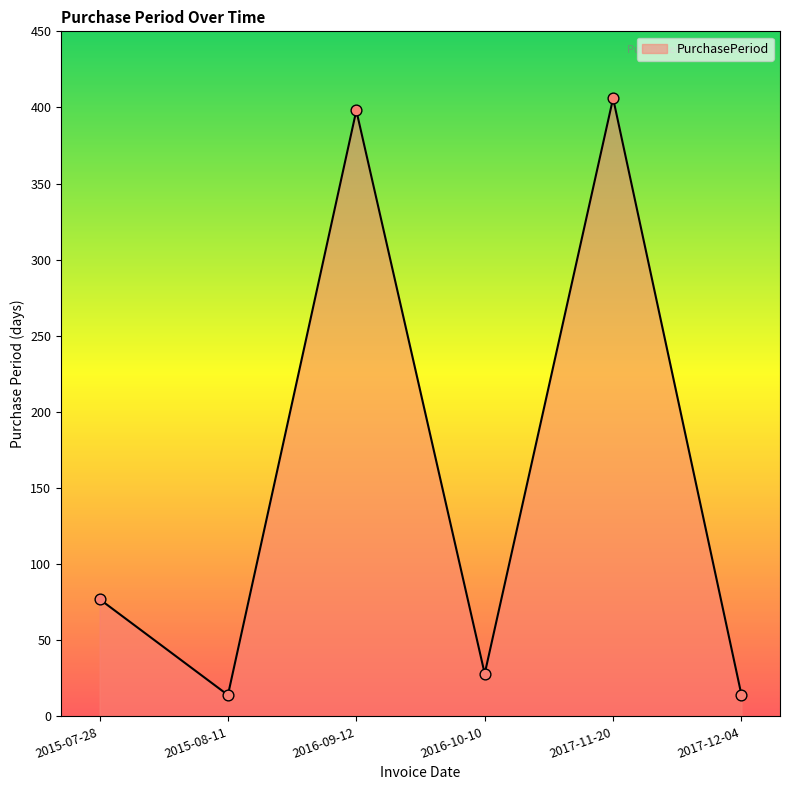

What is the change in value from 2015-07-28 to 2017-11-20?

+329